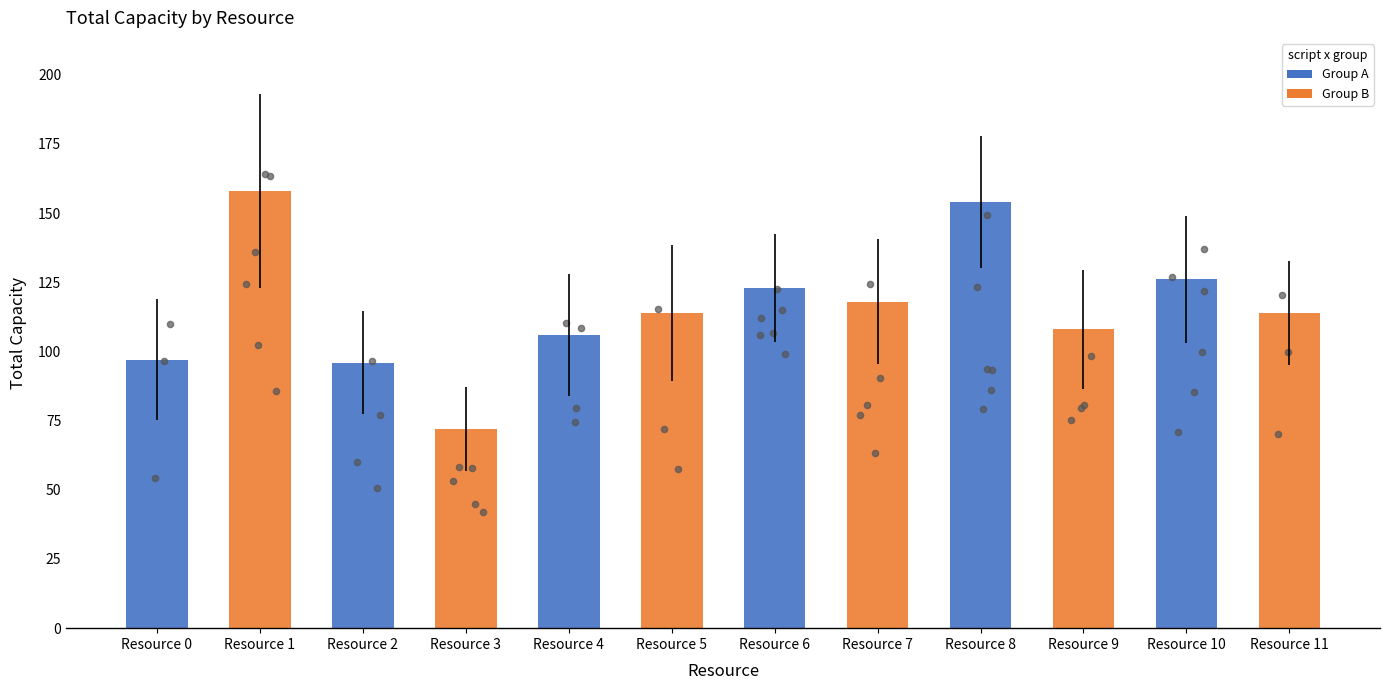

What is the change in value from Resource 9 to Resource 10?

+18